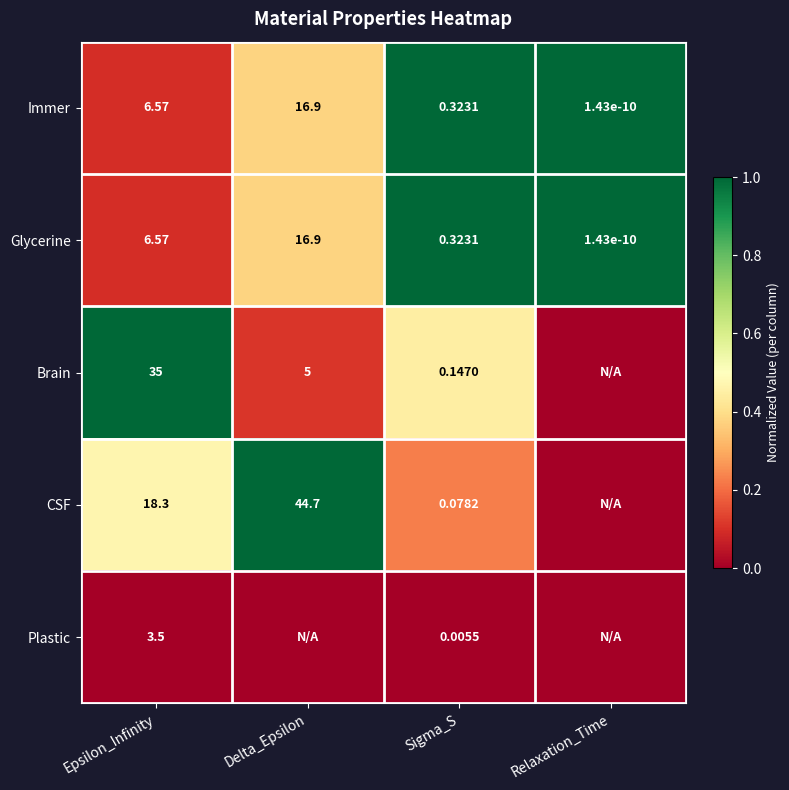

Between Epsilon_Infinity and Sigma_S, which series saw the biggest shift?

Brain